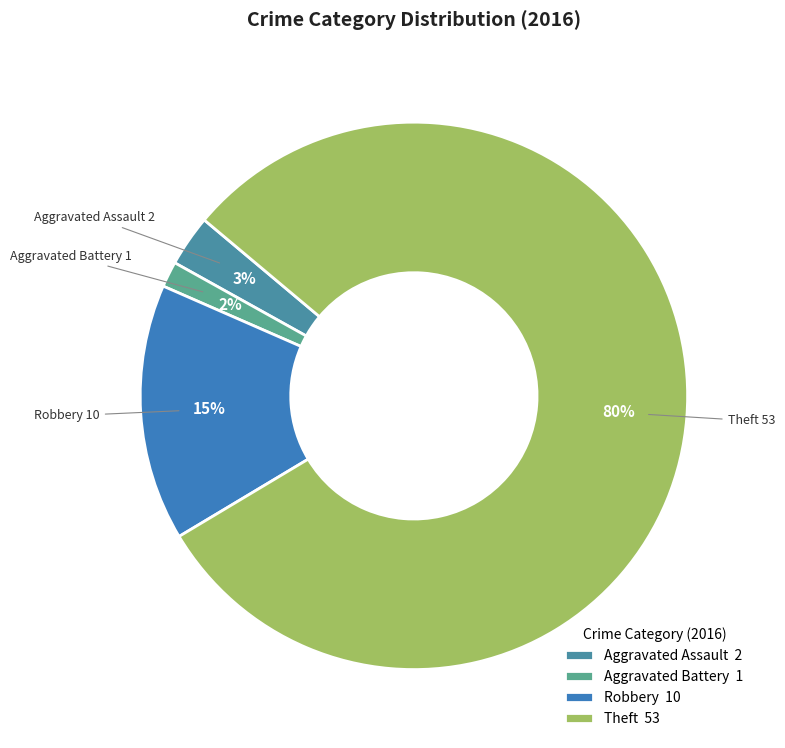

Is the sum of Aggravated Assault and Robbery greater than half?

No